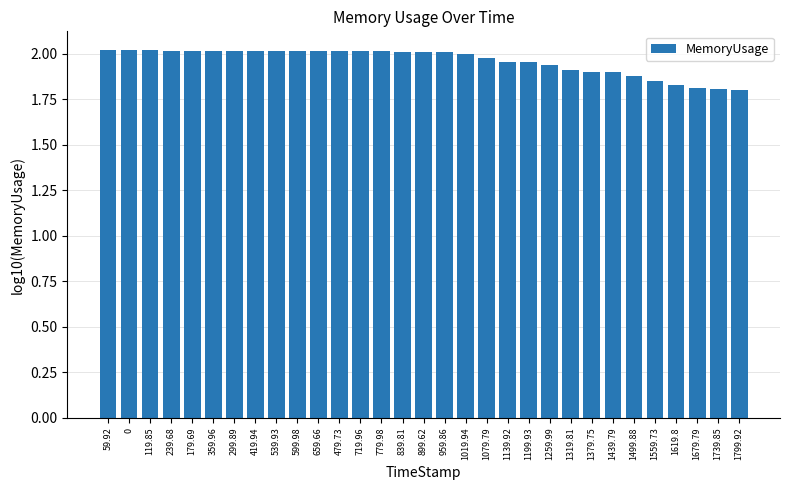

Is it true that the value at 1199.93 is 2.0?

True